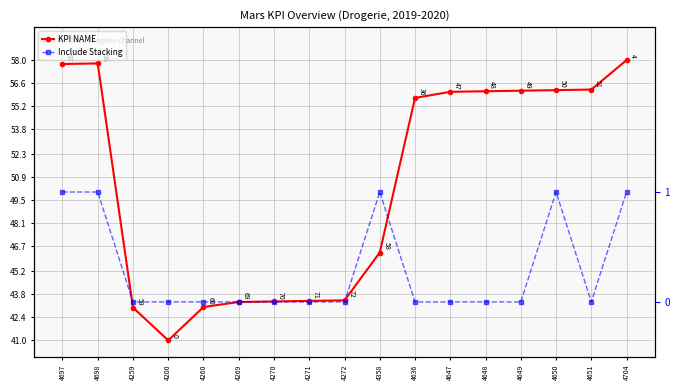

What is the difference between the maximum and minimum values in the KPI NAME series?

17.0